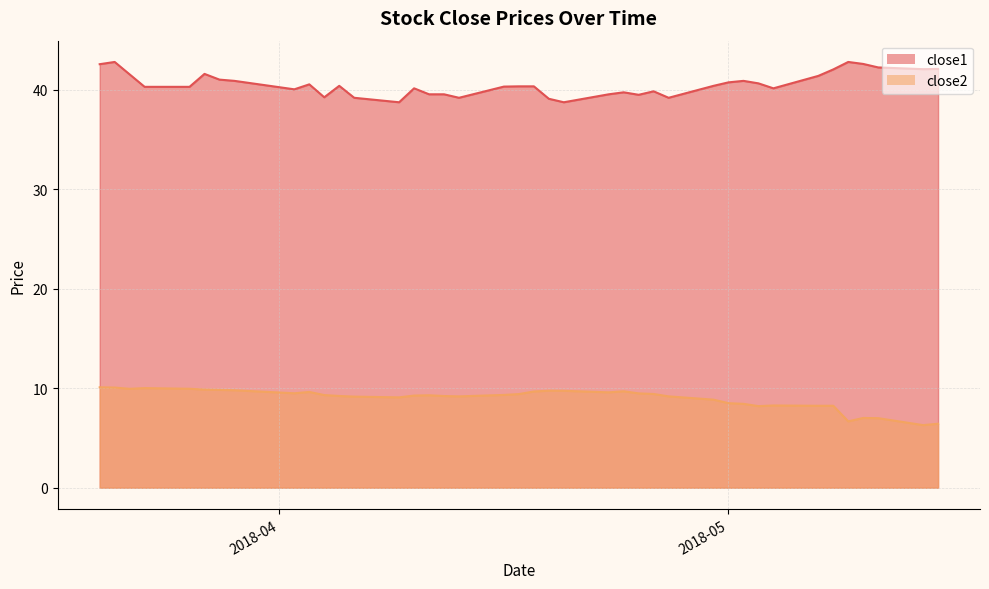

True or false: close2 and close1 cross at least once.

False